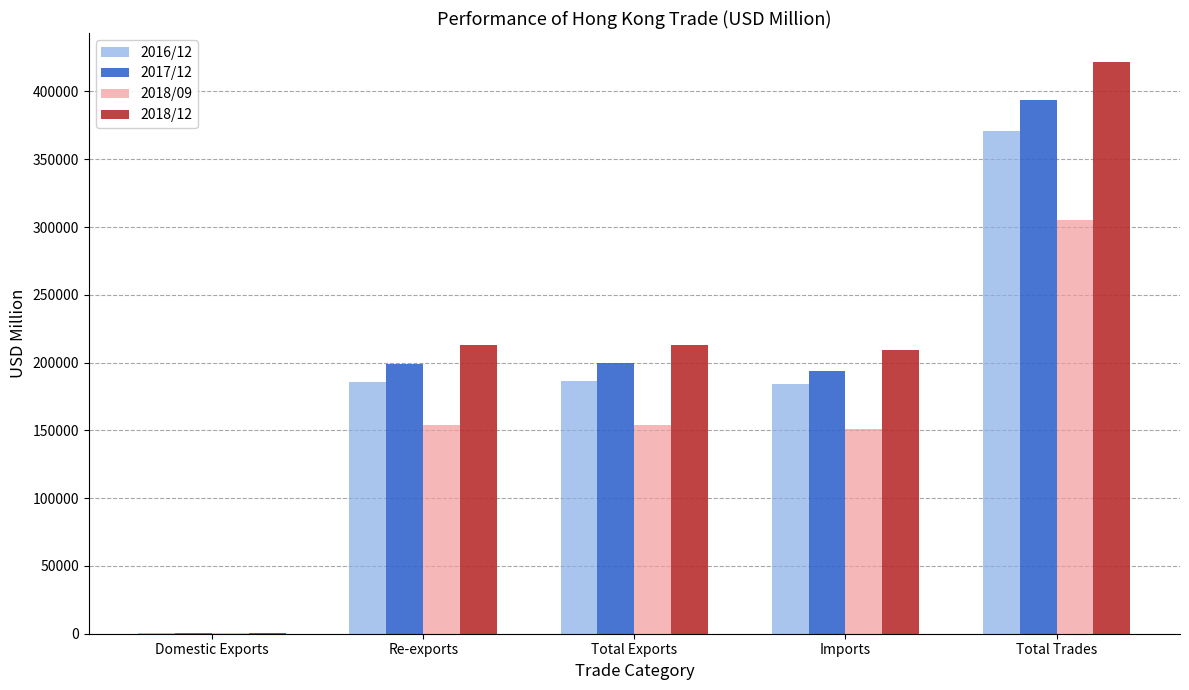

At which category does the chart reach its peak across all series?

Total Trades